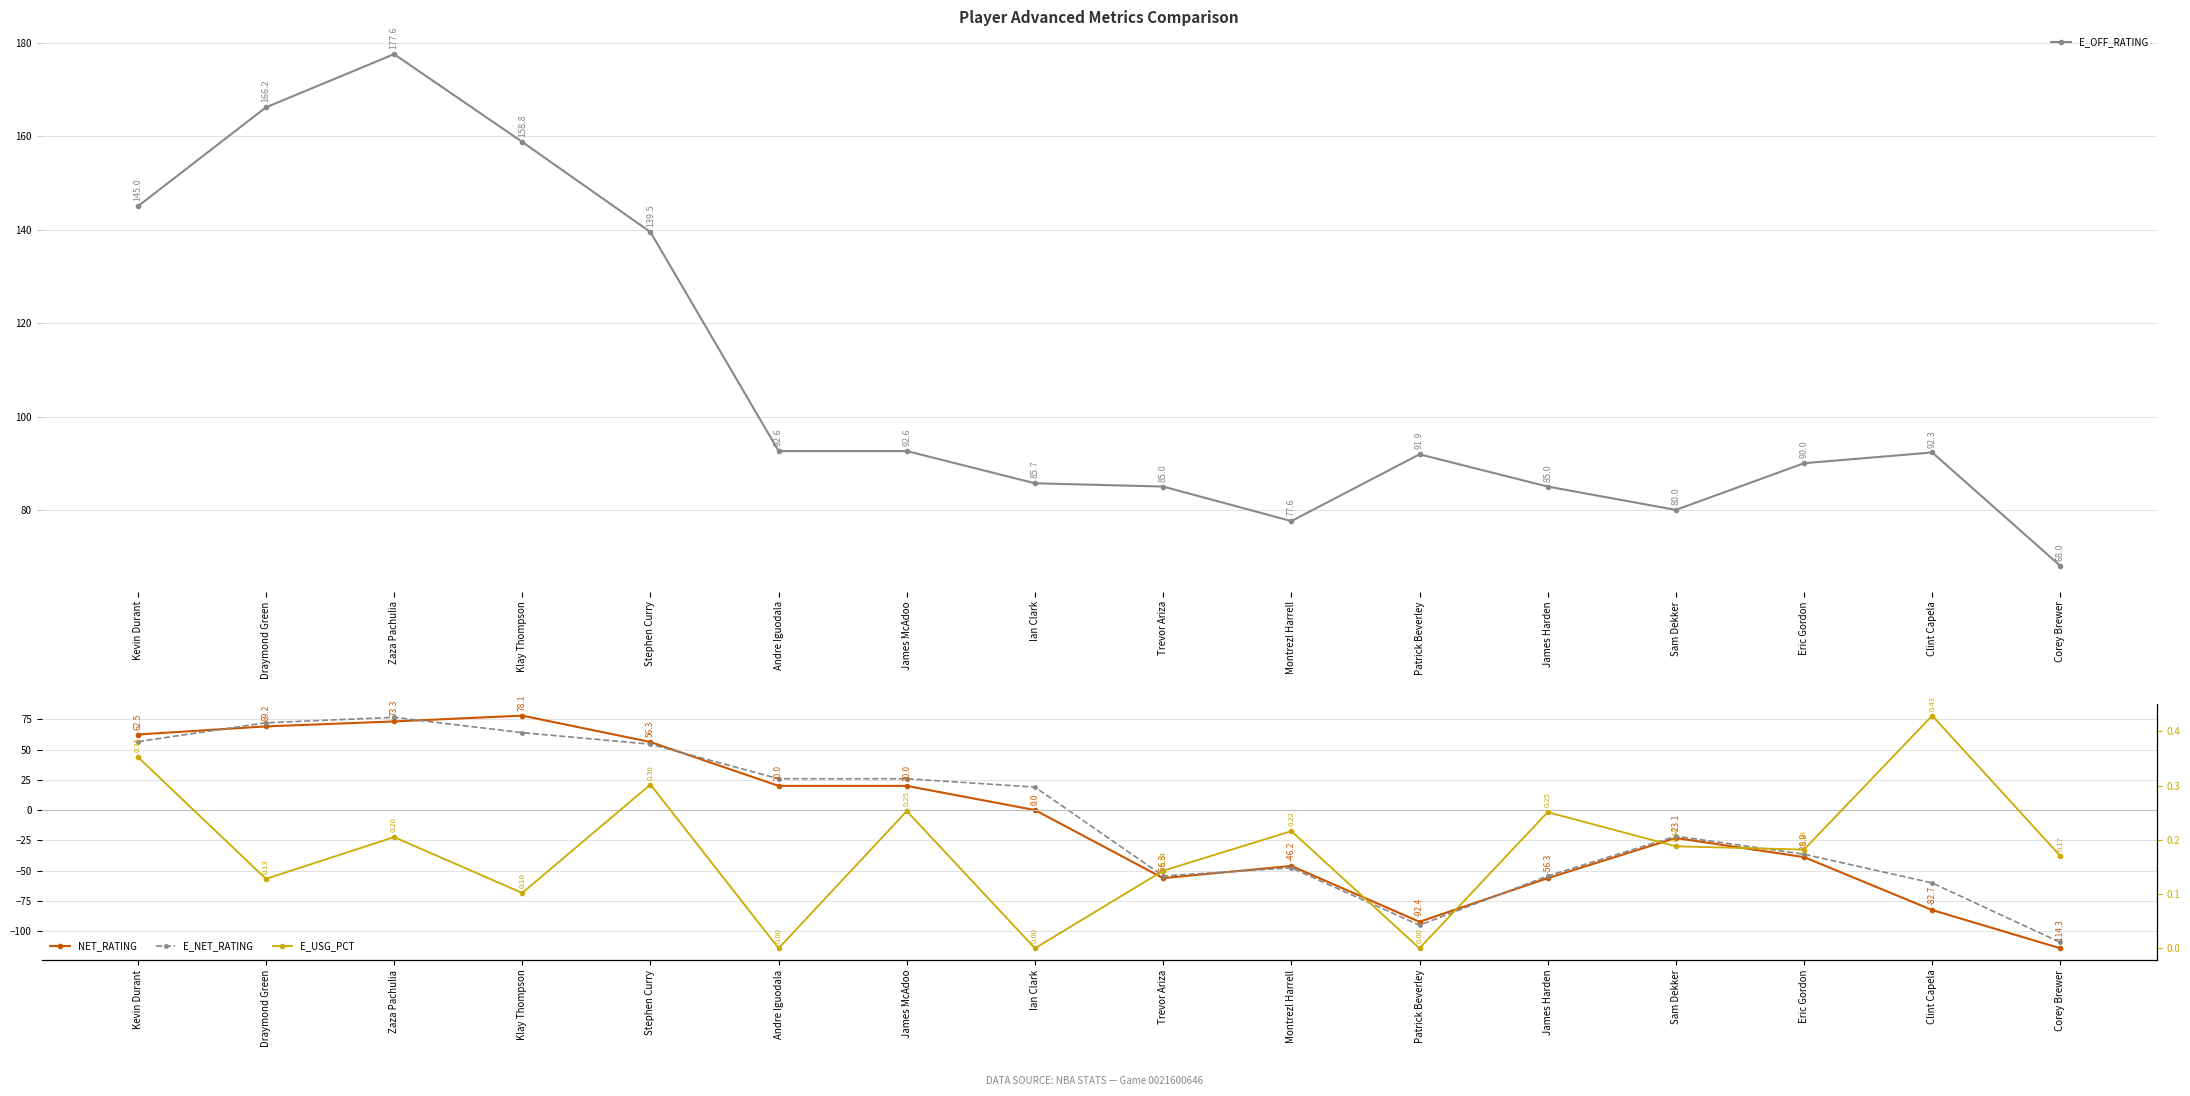

Where does the NET_RATING series first go above 0?

Kevin Durant